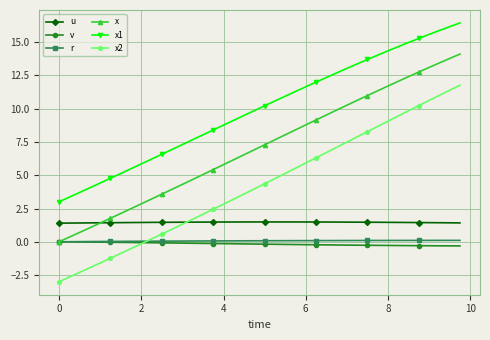

What is the difference between the maximum and minimum values in the v series?

0.3